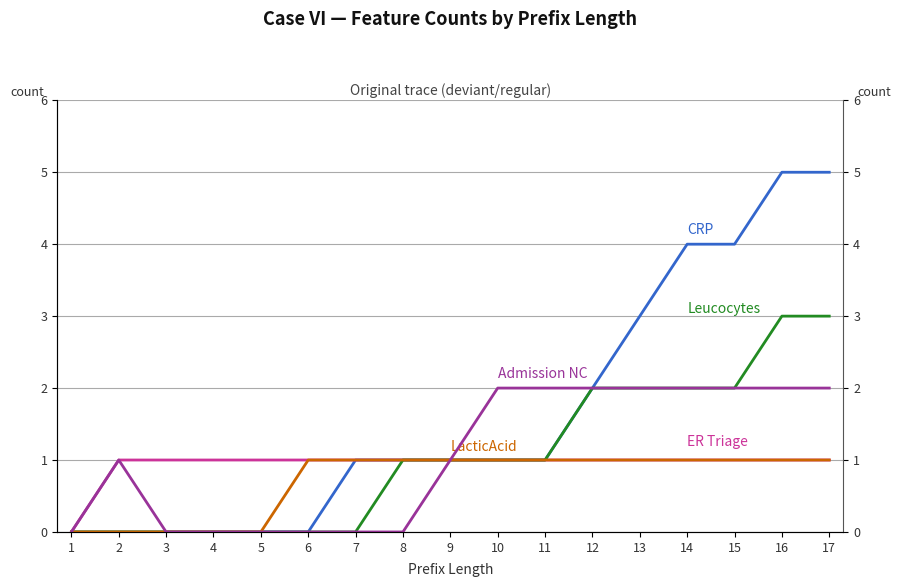

True or false: Admission NC and CRP cross at least once.

False